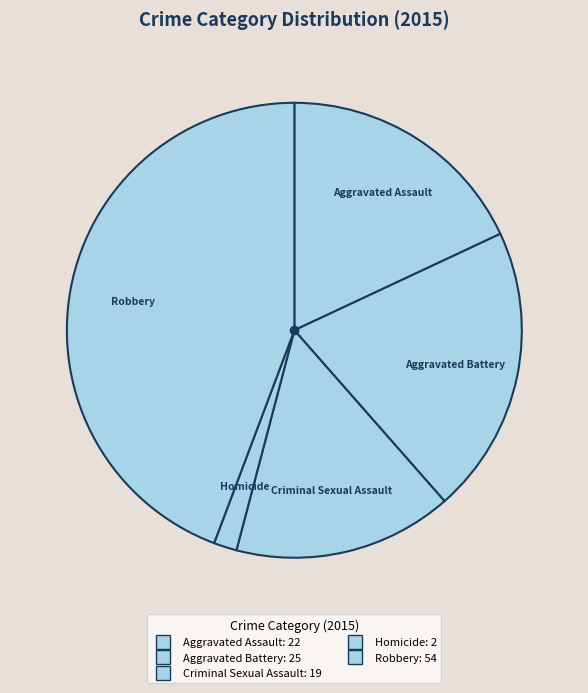

Does Criminal Sexual Assault account for over 50% of the chart?

No